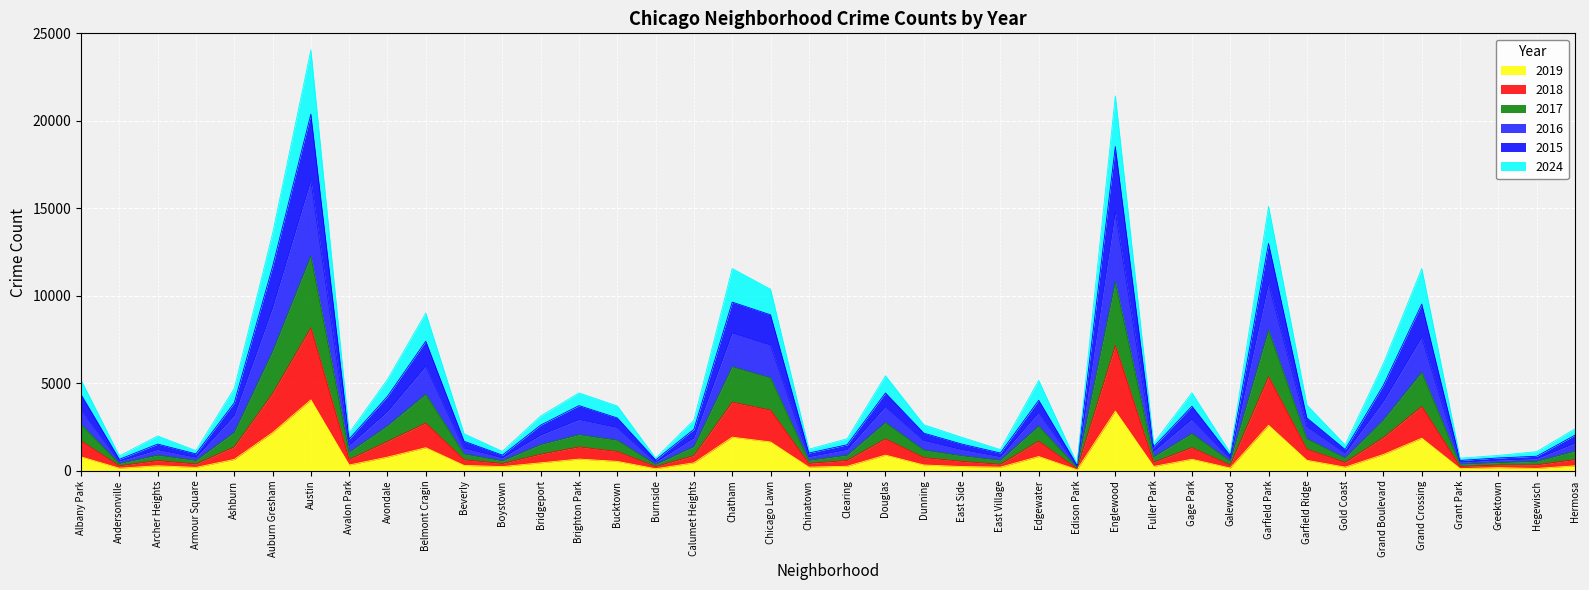

What is the value of the 2018 point at the 32nd from the left?

5379